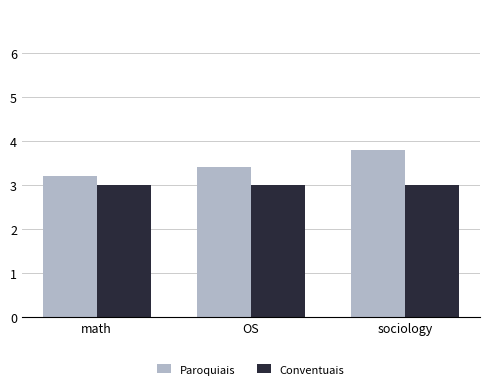

What is the sum of all Conventuais values?

9.0